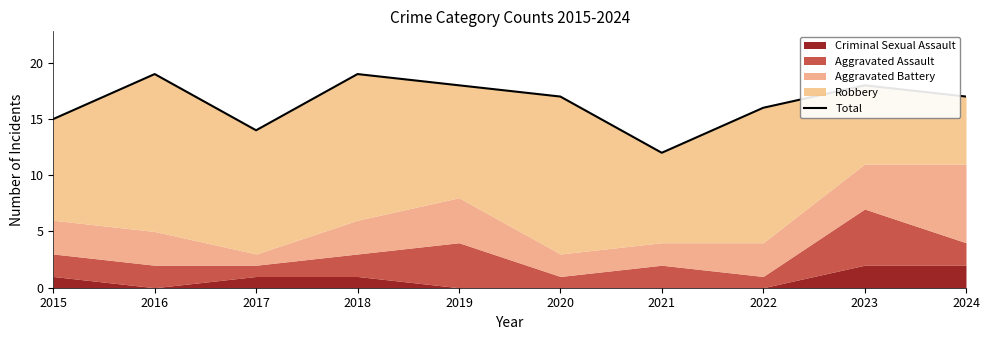

Reading right to left, what are all the values shown in this chart?

2024=17	2023=18	2022=16	2021=12	2020=17	2019=18	2018=19	2017=14	2016=19	2015=15